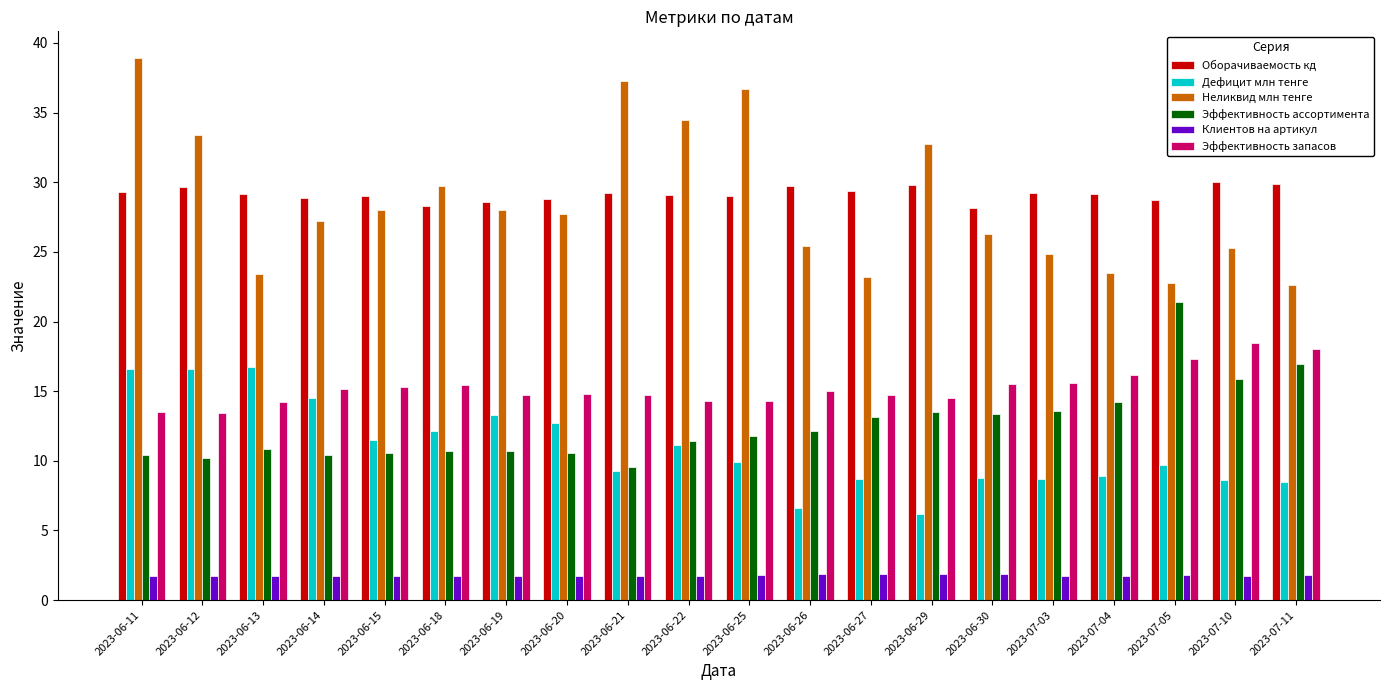

Which series has the largest range (max minus min)?

Неликвид млн тенге